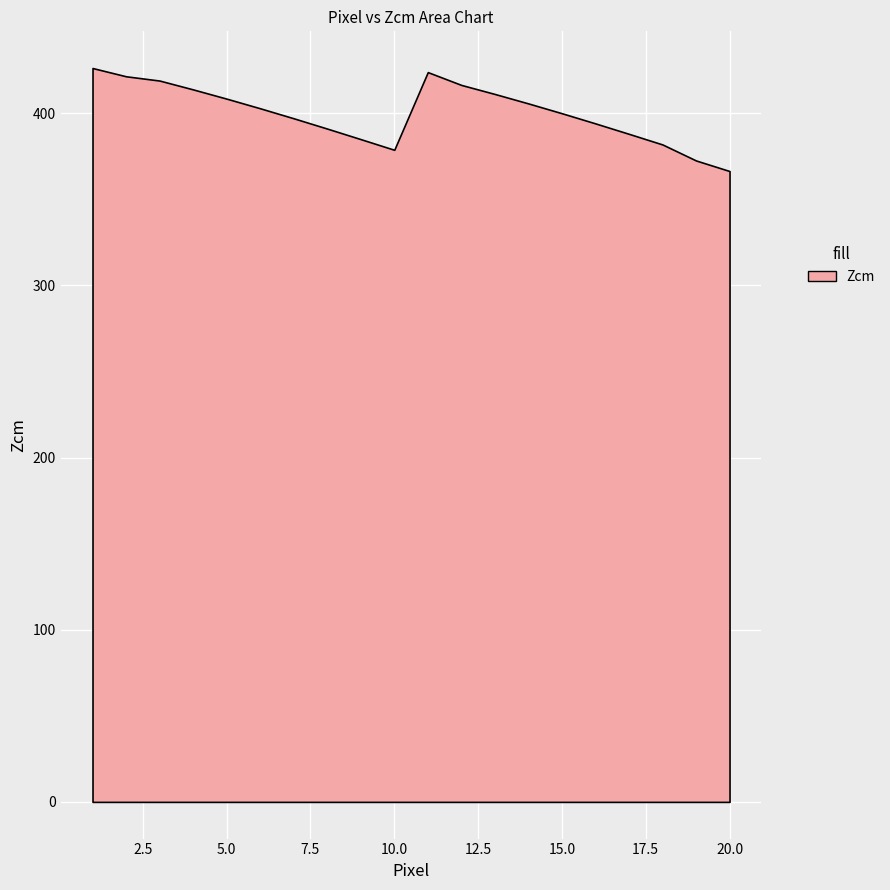

Rank the categories by value from highest to lowest.

1, 11, 2, 3, 12, 4, 13, 5, 14, 6, 15, 7, 16, 8, 17, 9, 18, 10, 19, 20